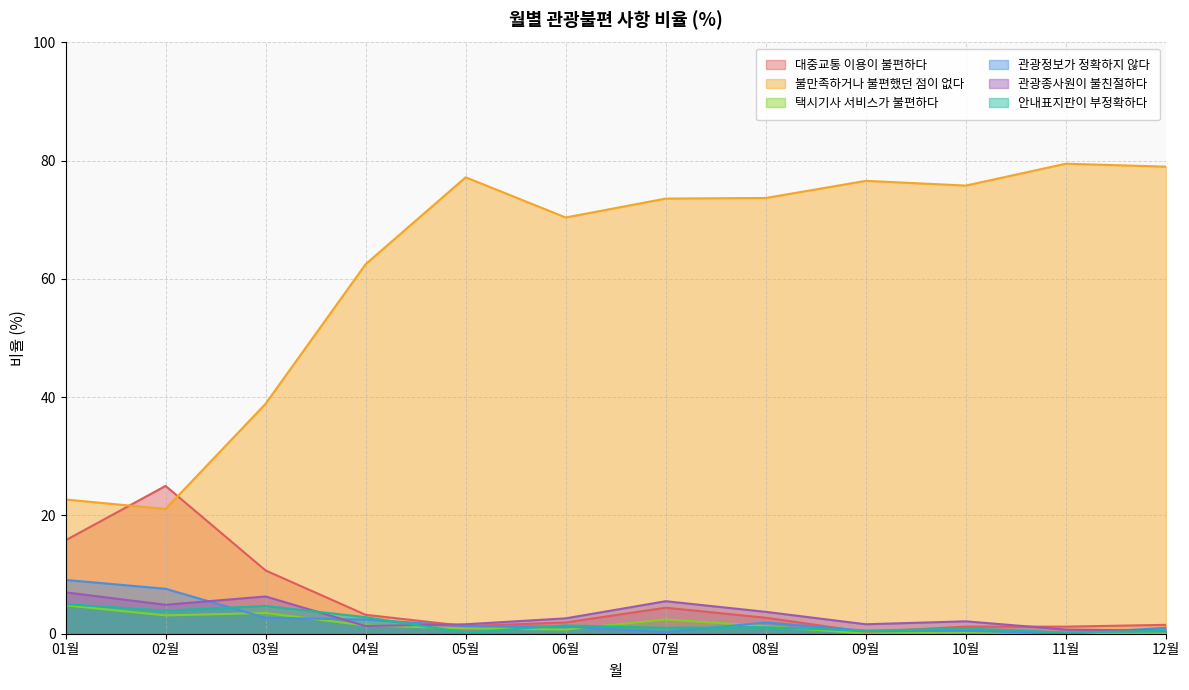

Reading left to right, list all the values displayed in this chart.

대중교통 이용이 불편하다: 15.8	25.0	10.7	3.2	1.3	1.9	4.4	2.7	0.3	1.2	1.2	1.5
불만족하거나 불편했던 점이 없다: 22.7	21.1	38.9	62.5	77.2	70.4	73.6	73.7	76.6	75.8	79.5	79.0
택시기사 서비스가 불편하다: 4.8	3.1	3.5	1.4	0.9	0.7	2.4	1.3	0.0	0.2	0.0	0.0
관광정보가 정확하지 않다: 9.1	7.6	2.7	2.4	1.3	1.2	0.3	1.9	0.5	0.5	0.0	1.0
관광종사원이 불친절하다: 7.0	4.9	6.3	1.3	1.6	2.6	5.5	3.7	1.6	2.1	0.7	0.5
안내표지판이 부정확하다: 5.0	3.9	4.7	2.8	0.2	1.4	1.0	1.1	0.5	0.9	0.2	0.5